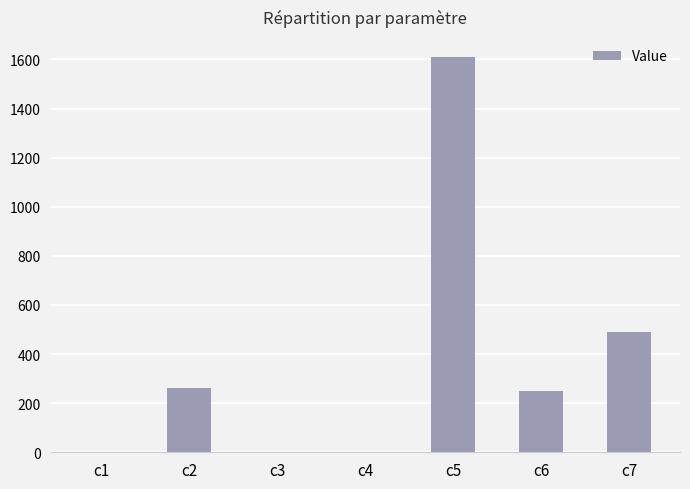

What is the greatest value displayed?

1610.8